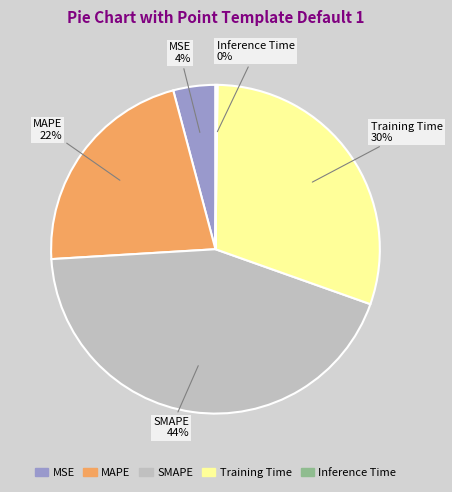

To the nearest percent, what percentage of the pie is MAPE?

22%